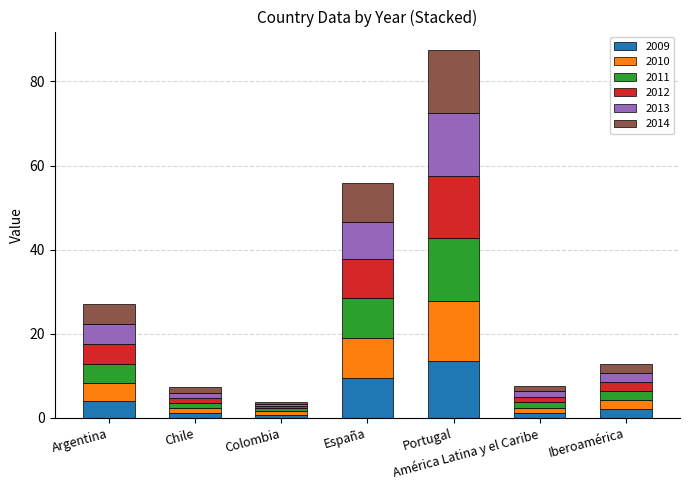

At which category is the sum across all series the highest?

Portugal